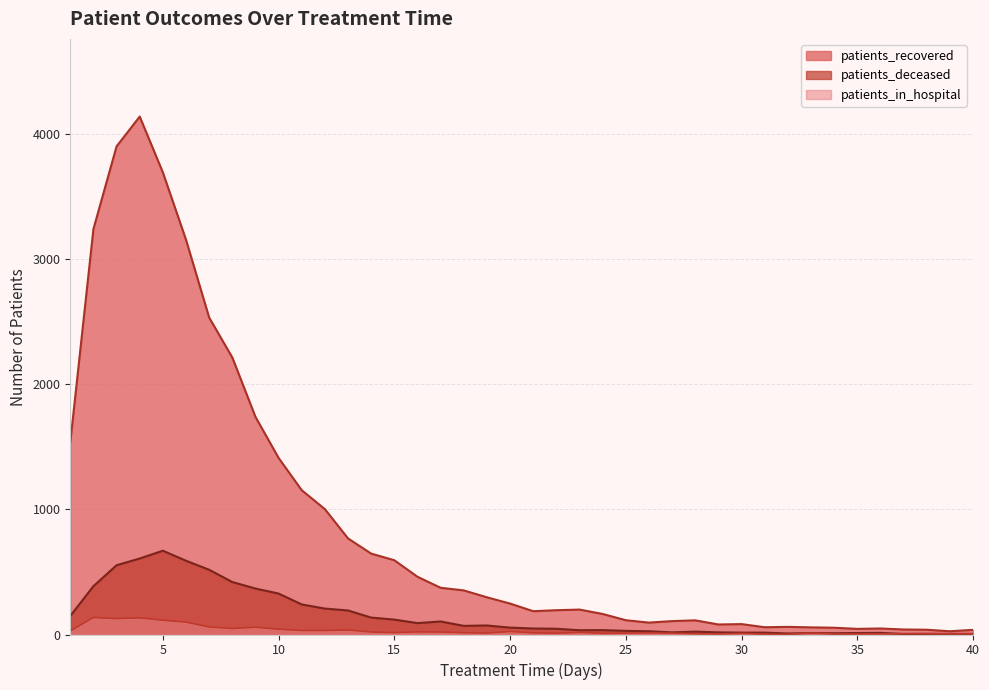

What is the sum of the patients_in_hospital values at 16 and 33?

34